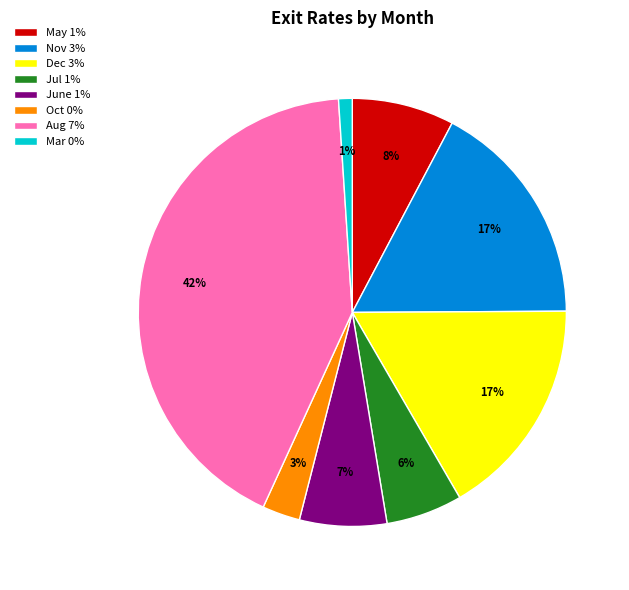

Is the sum of Dec and Jul greater than half?

No